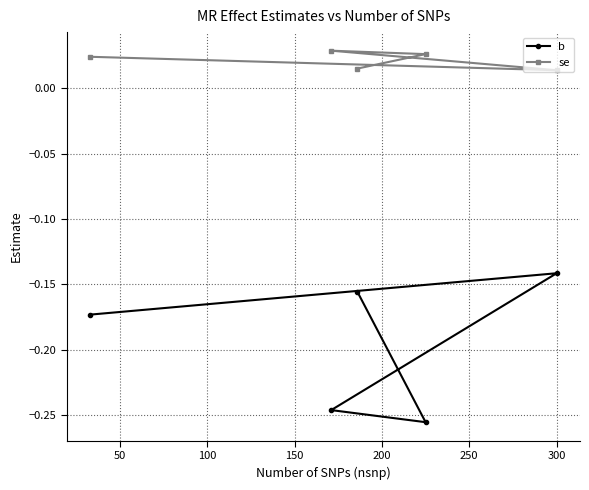

What is the value of the b point at the 3rd from the left?

-0.2